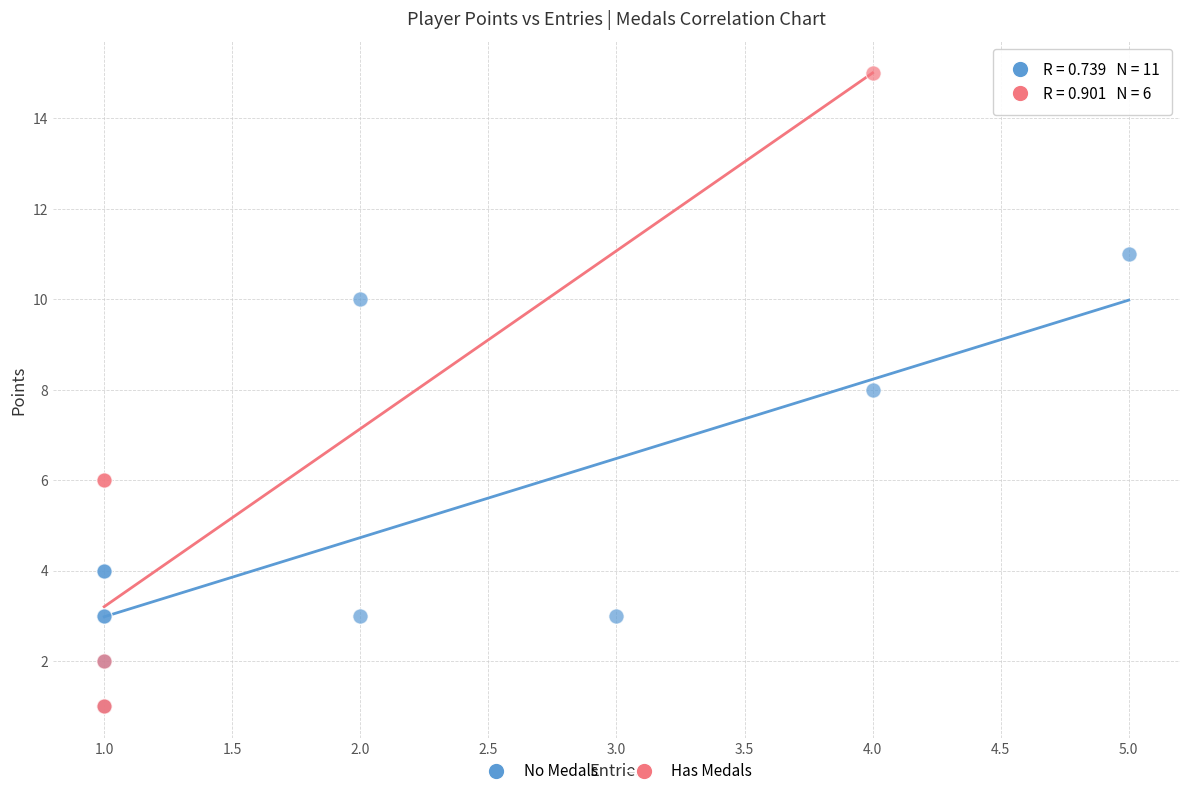

Which series has the widest spread of Y values?

Has Medals